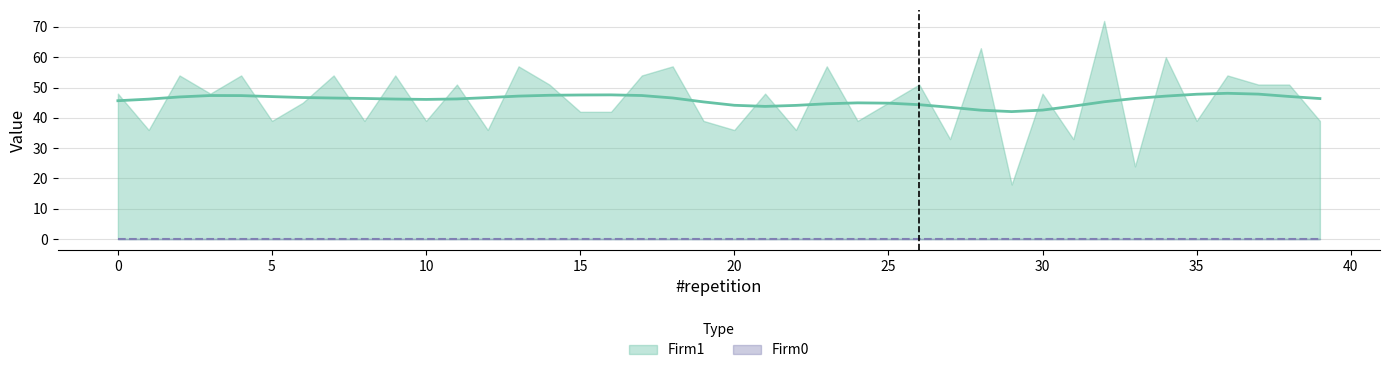

True or false: Firm1 and Firm0 cross at least once.

False